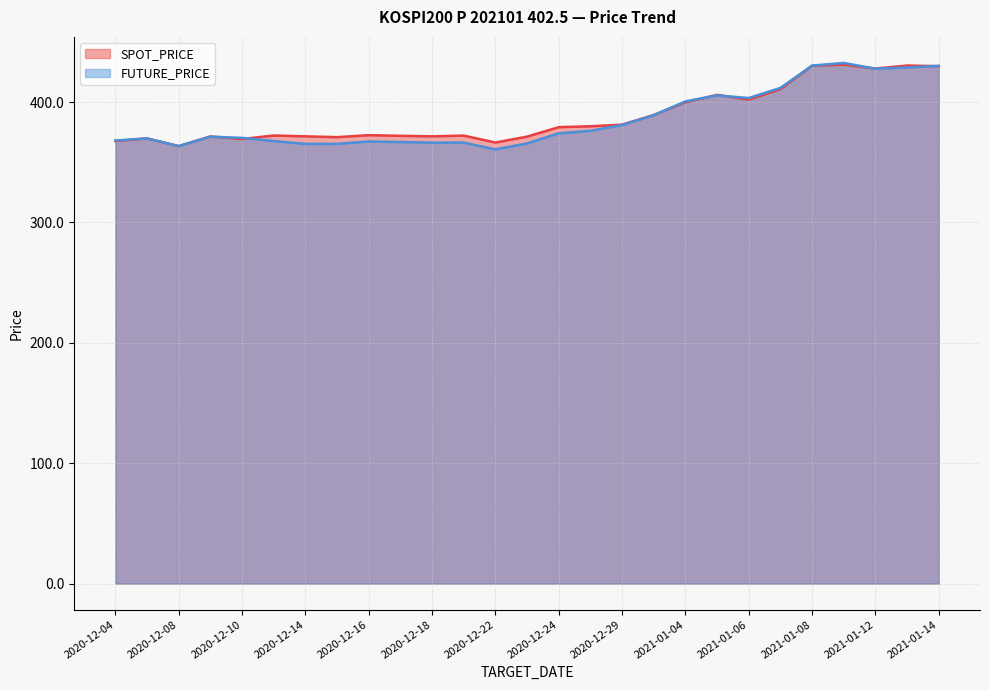

What is the lowest value of the SPOT_PRICE series?

363.4